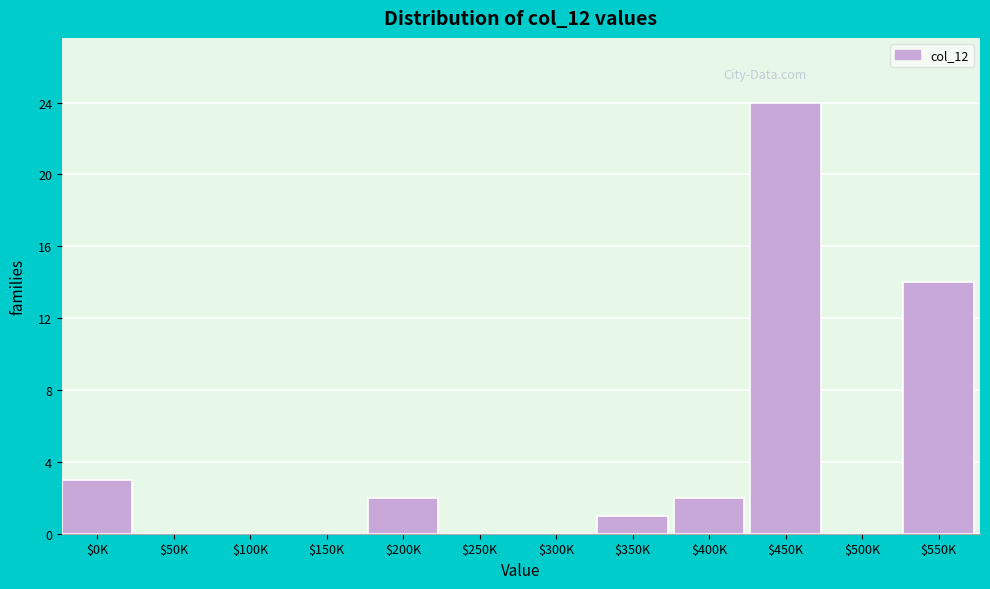

What is the maximum value shown in the chart?

24